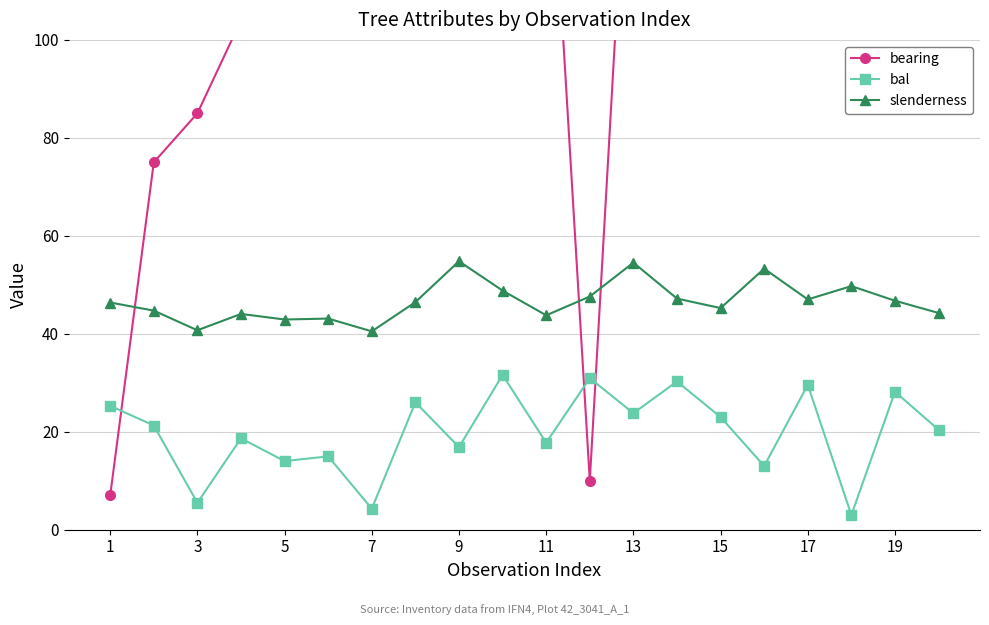

After their last crossing, which series has the higher values: bearing or bal?

bearing